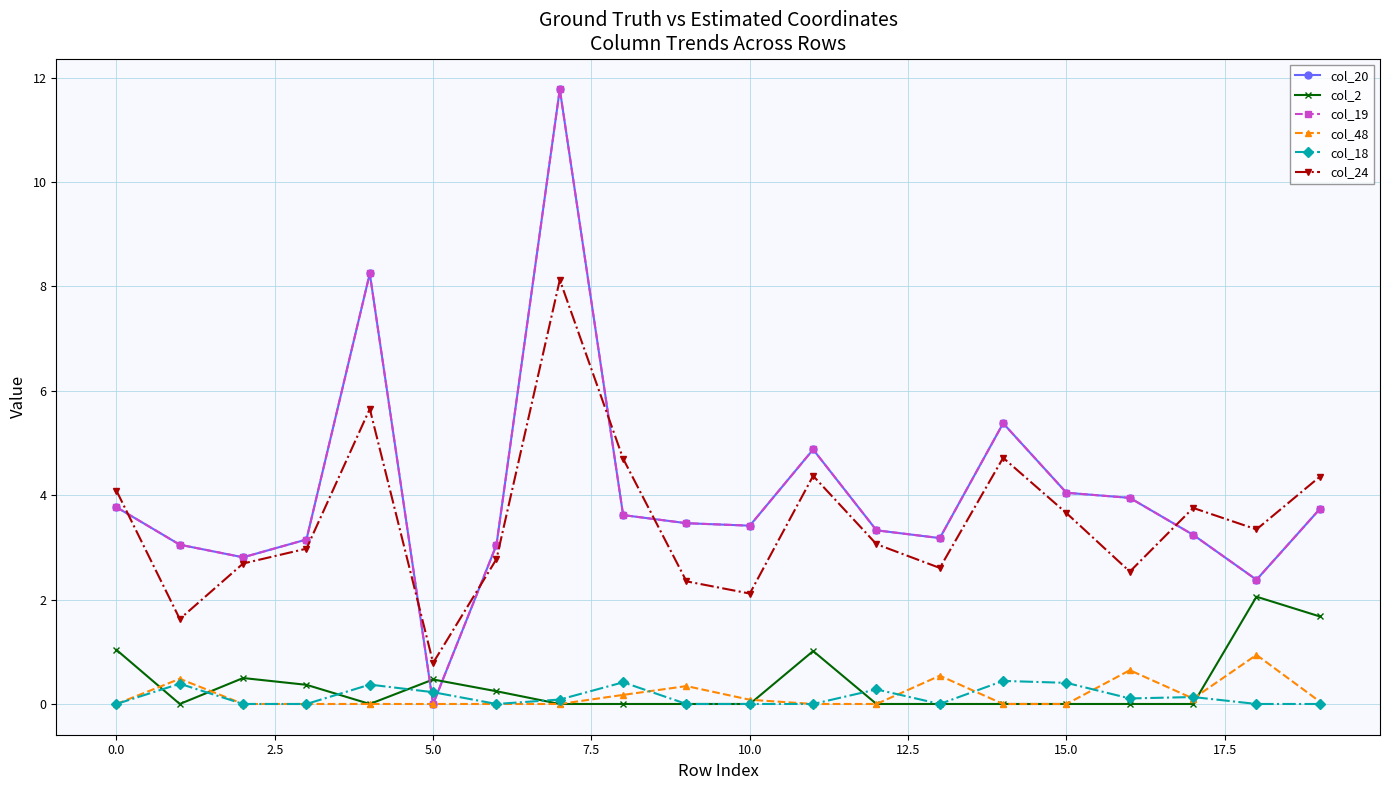

Does the chart have visible grid lines?

Yes